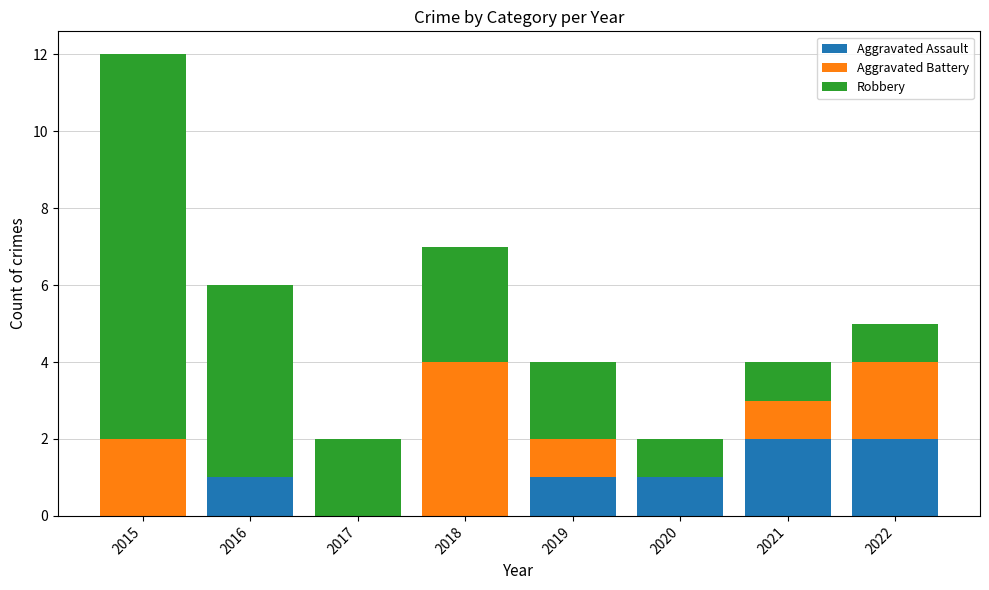

The value of Aggravated Assault at 2017 is 0. True or false?

True